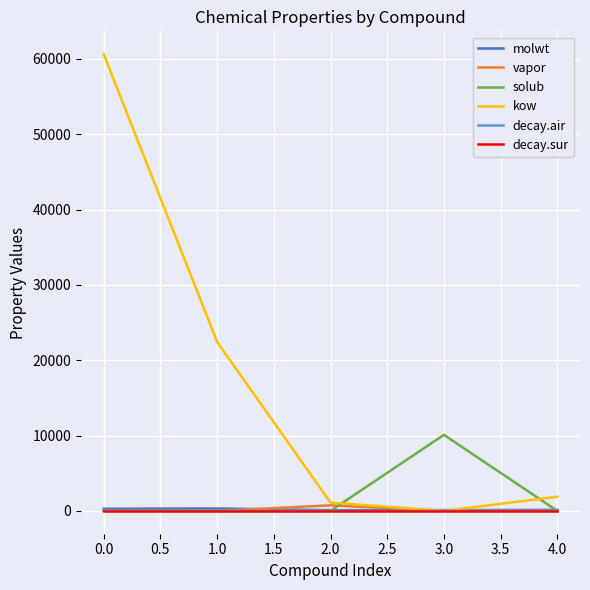

Which series has the widest spread of values?

kow